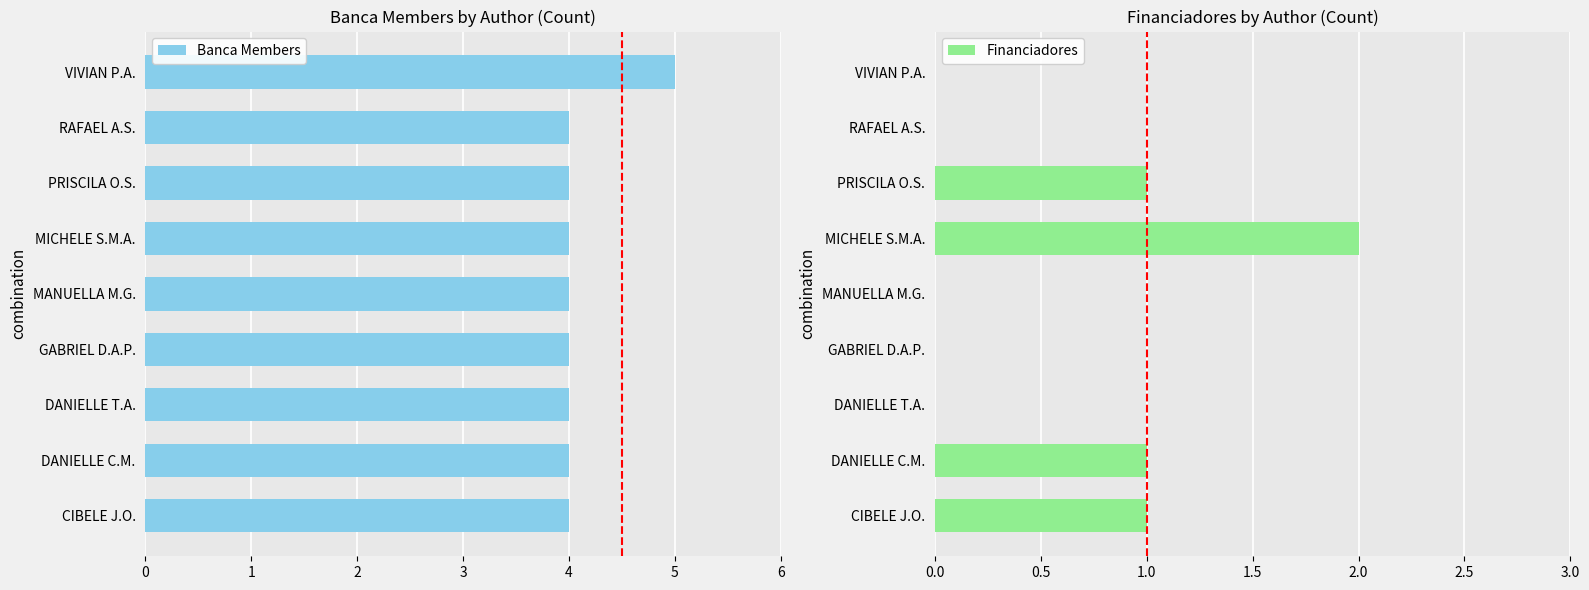

The value of Banca Members at DANIELLE T.A. is 4. True or false?

True